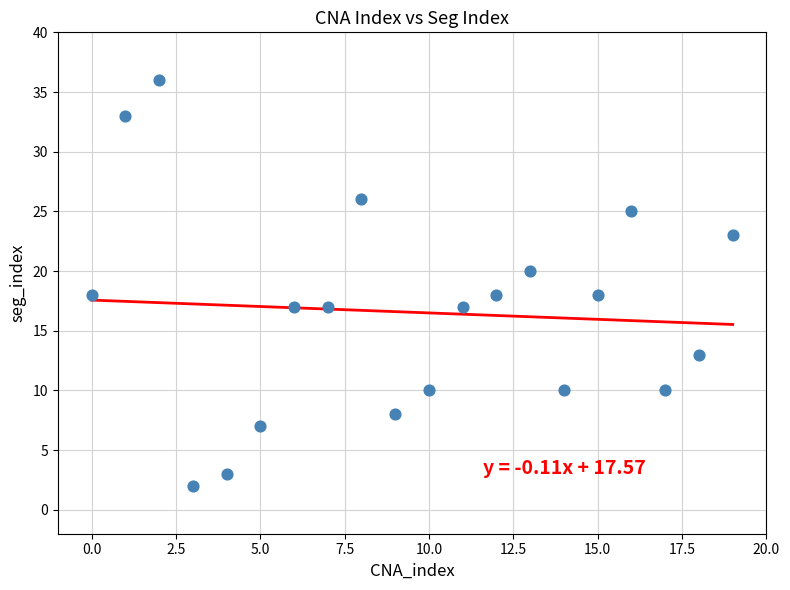

What is the range of Y values (max minus min)?

34